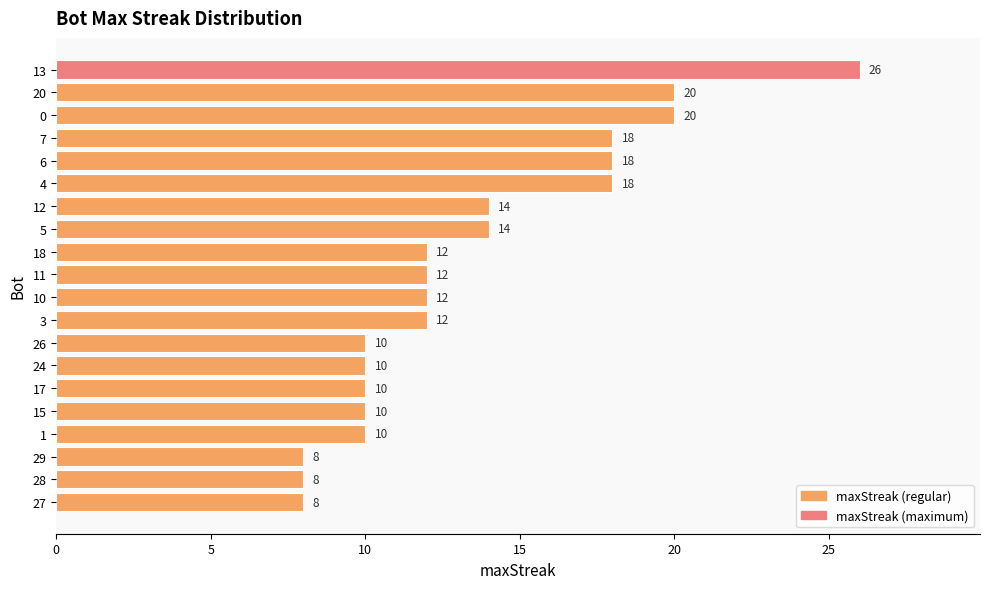

The chart shows a value of 41 at 13. True or false?

False